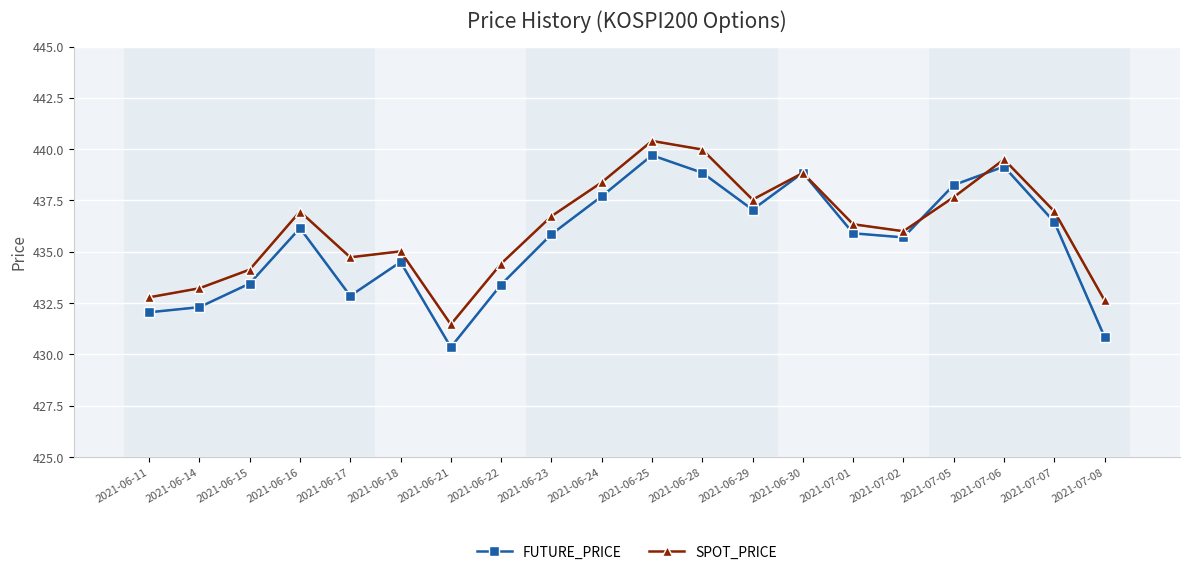

What is the sum of the FUTURE_PRICE values at 2021-07-05 and 2021-07-06?

877.4